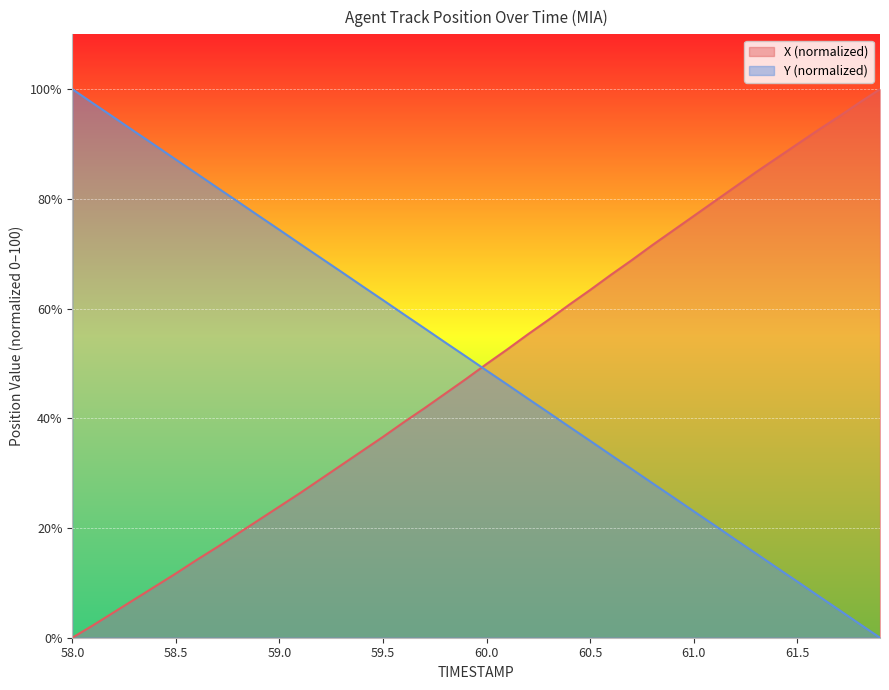

True or false: Y has more than 1 interior local peaks.

False